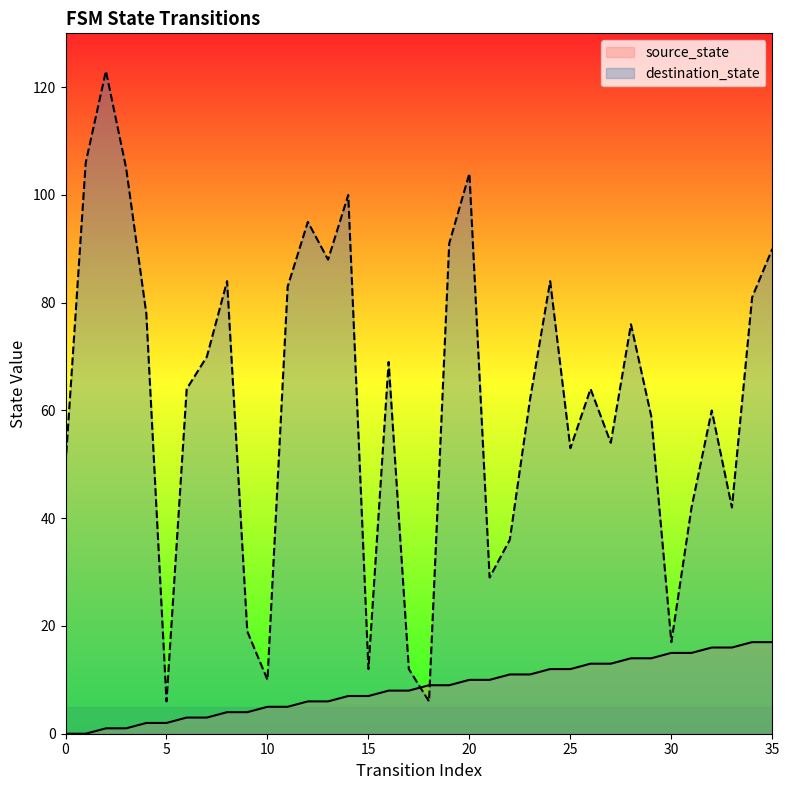

At 11, list the series in order from largest to smallest.

destination_state, source_state